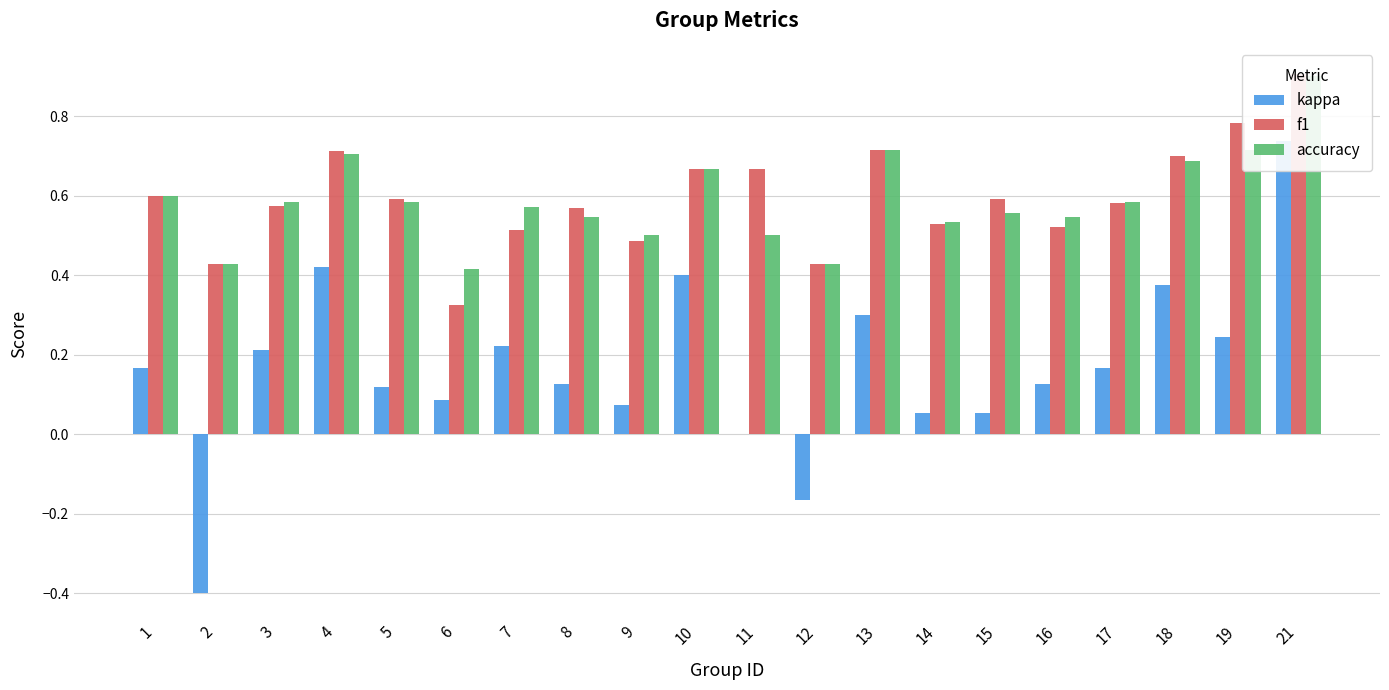

What is the maximum value shown in the chart?

0.9